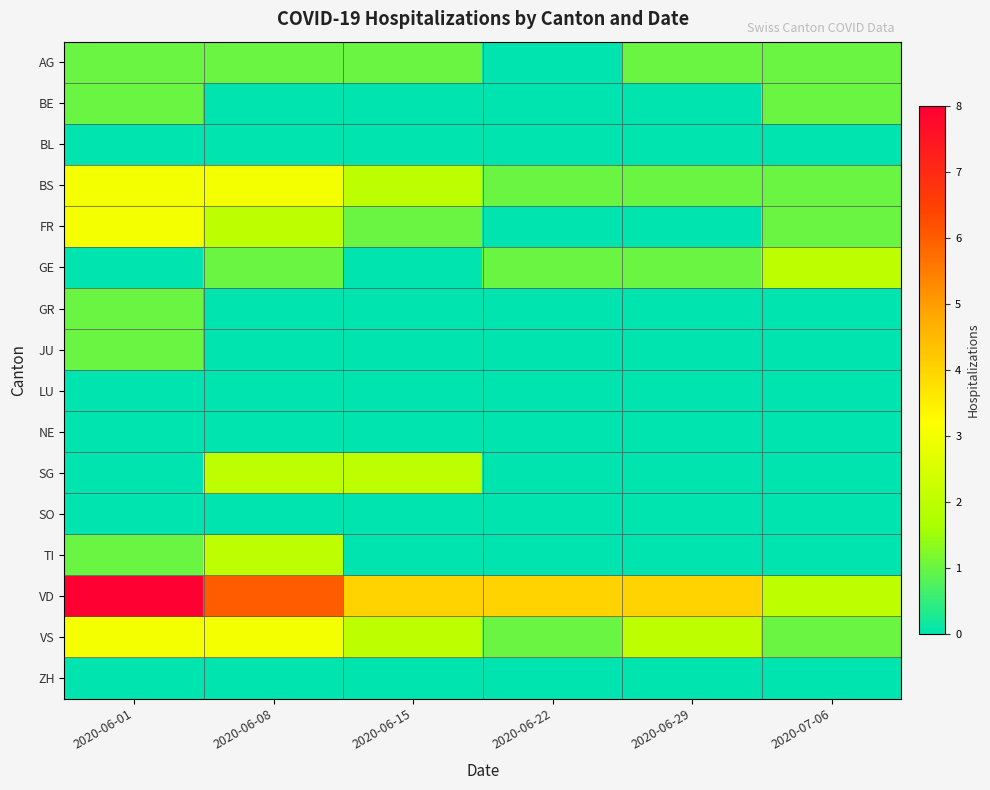

Which series changed the most between 2020-06-15 and 2020-07-06?

GE